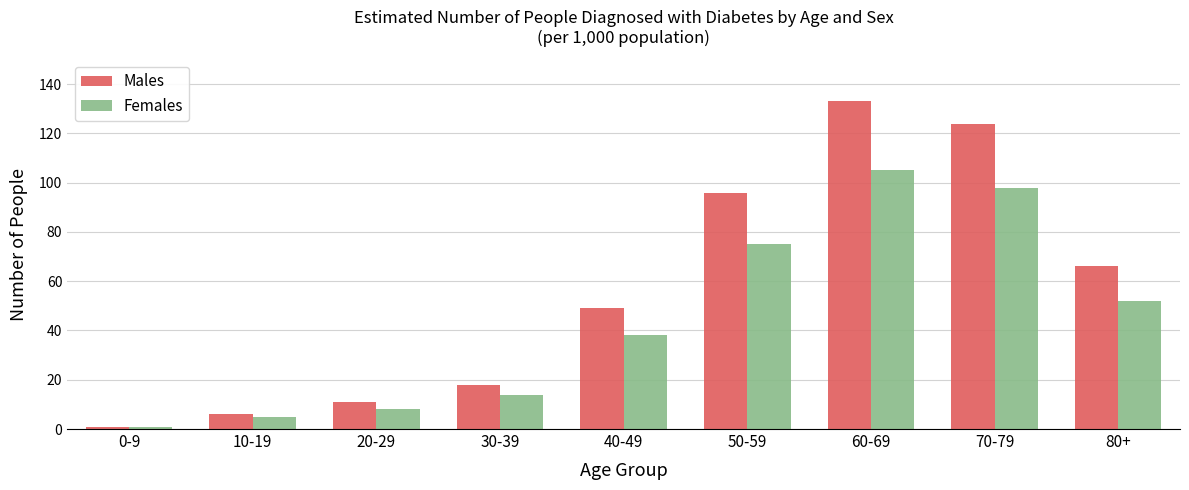

At which label does Females reach its peak?

60-69